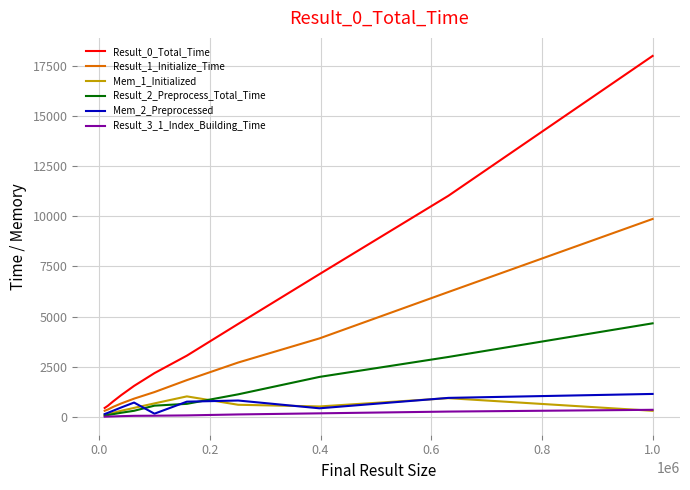

What is the difference between the maximum and minimum values in the Mem_2_Preprocessed series?

1003